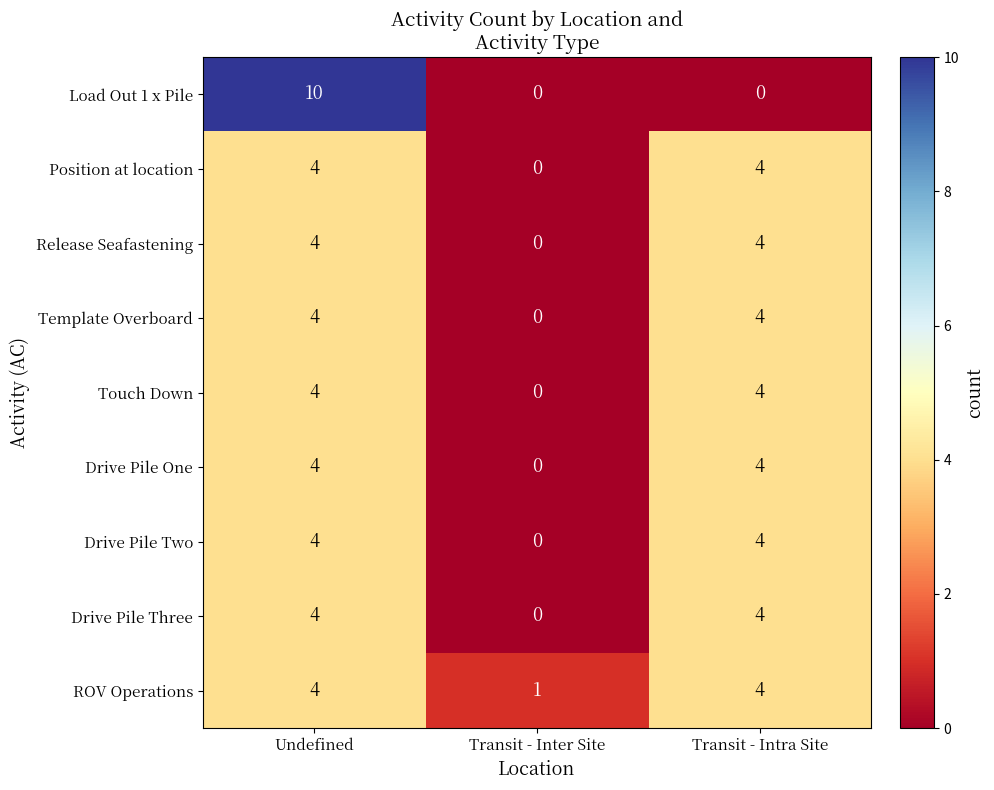

What is the difference between the maximum and minimum values in the Load Out 1 x Pile series?

10